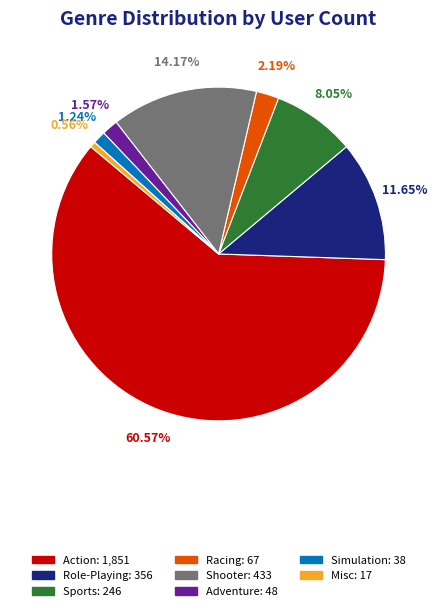

Which category has the biggest portion of the pie?

Action